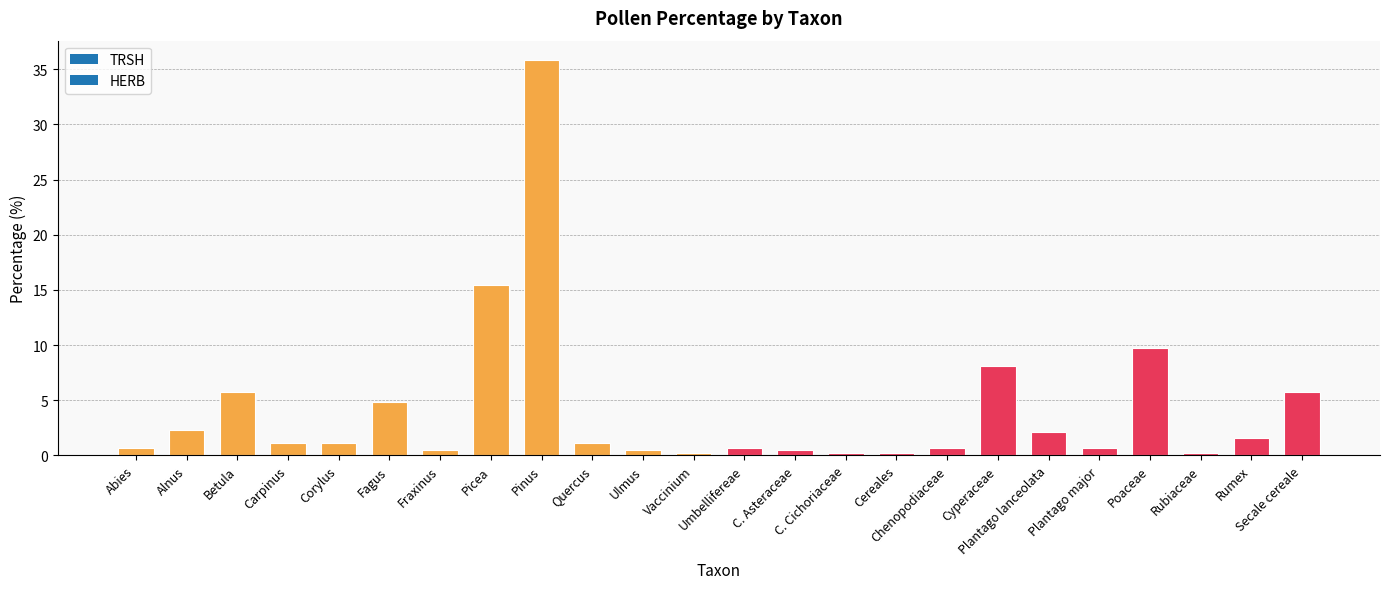

What is the difference between the maximum and minimum values?

35.6